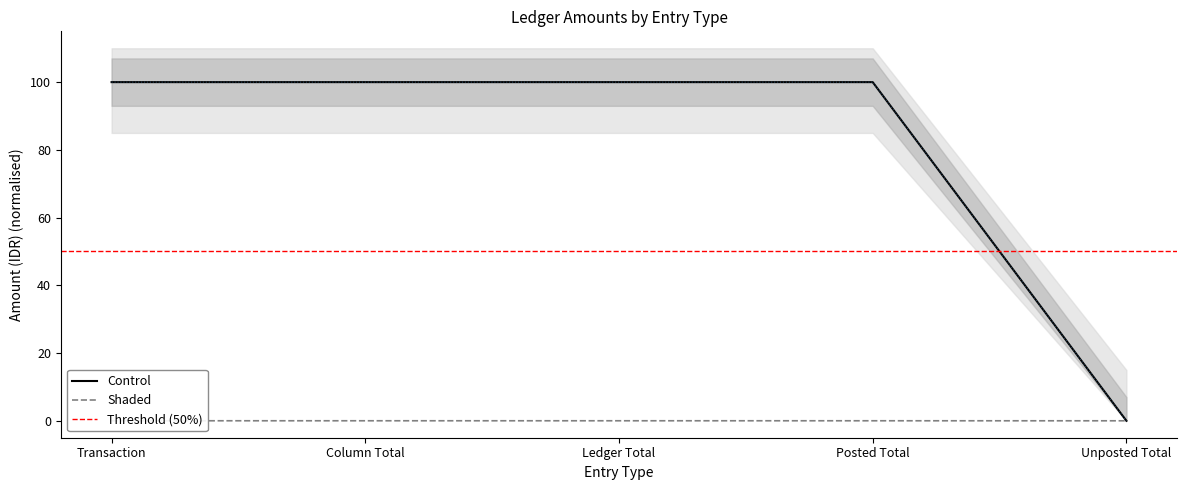

True or false: LT 1 Debit and LT 1 Amount intersect in this chart.

False